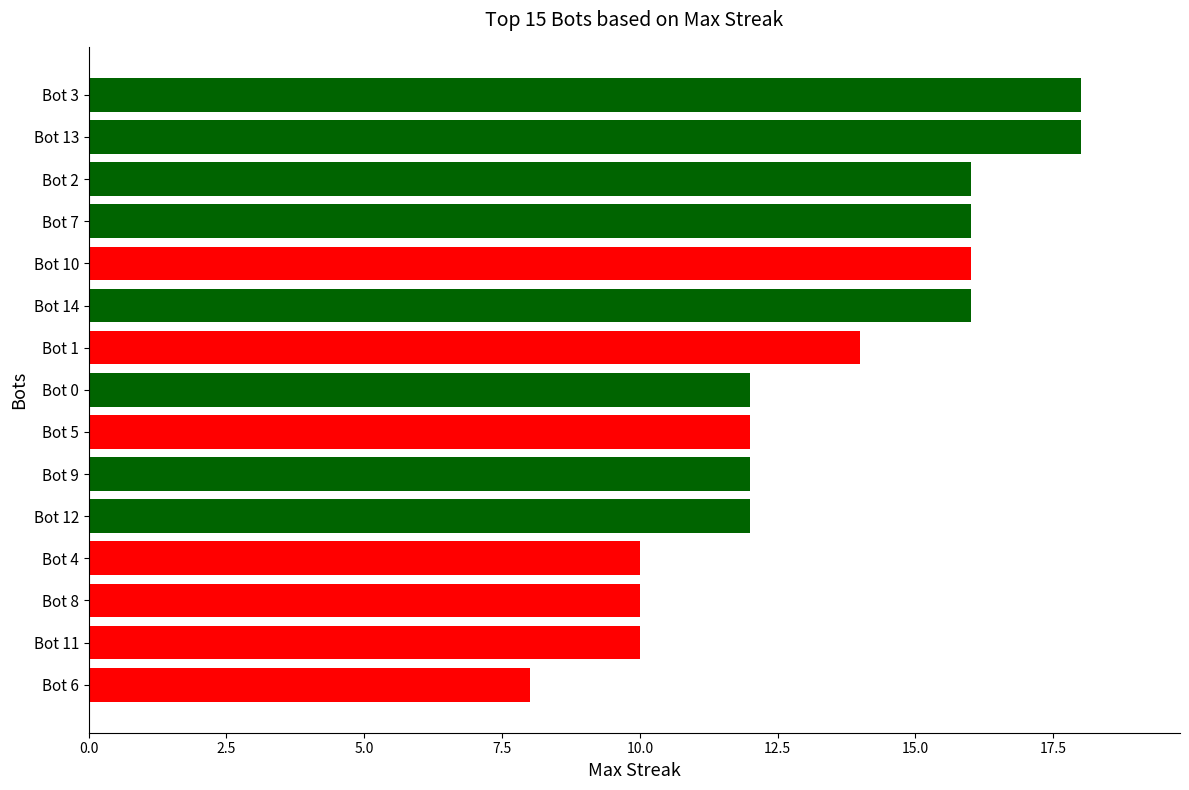

Which has a higher value, Bot 11 or Bot 5?

Bot 5